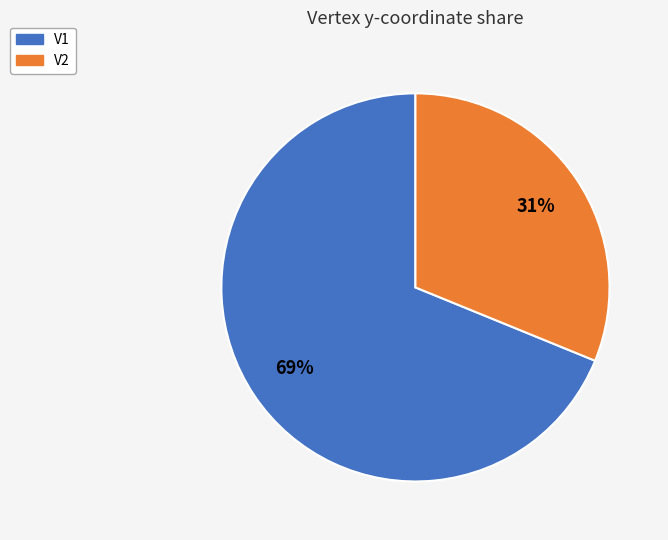

How many segments does this pie chart have?

2